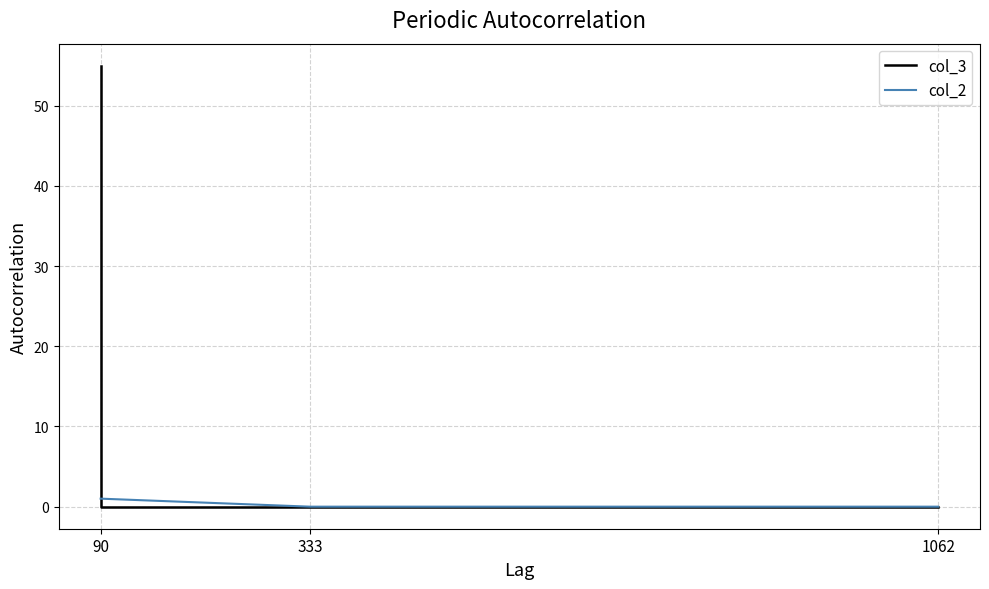

Which series has the largest total across all categories?

col_3